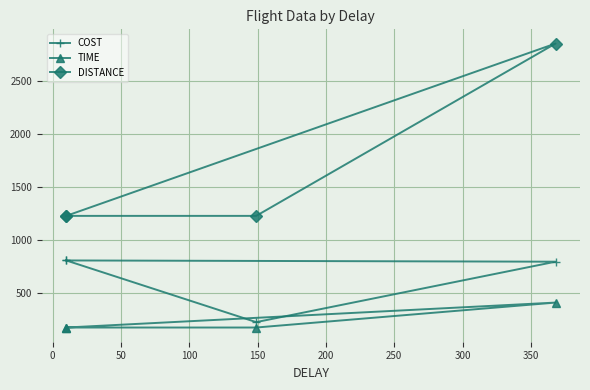

Is it true that DISTANCE equals 1754.6 at −50?

False